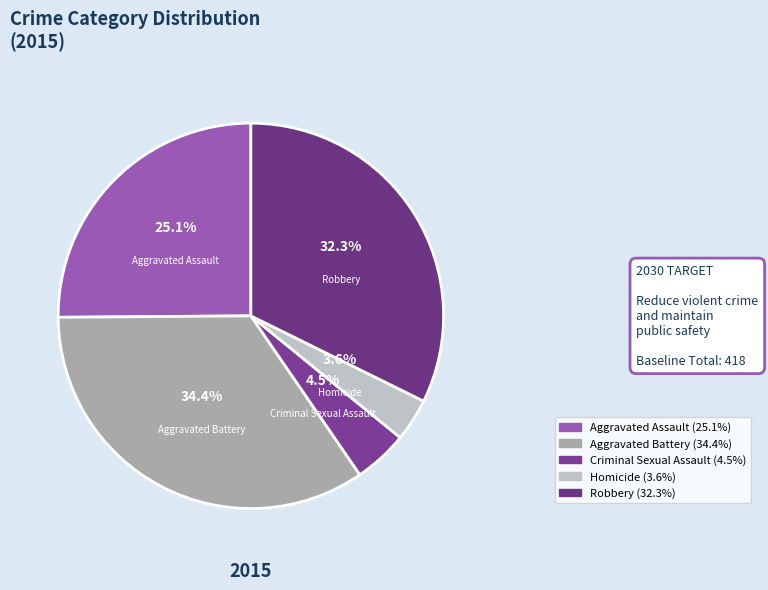

To the nearest percent, what portion does Robbery represent?

32%